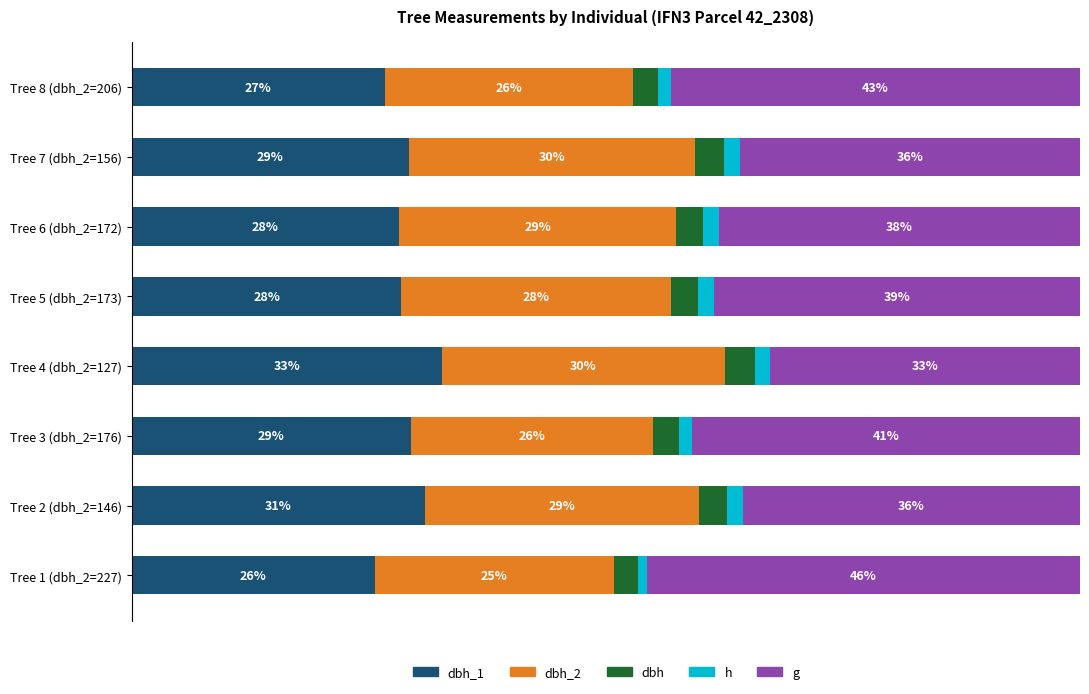

What are all the series names shown in the legend?

dbh_1, dbh_2, dbh, h, g